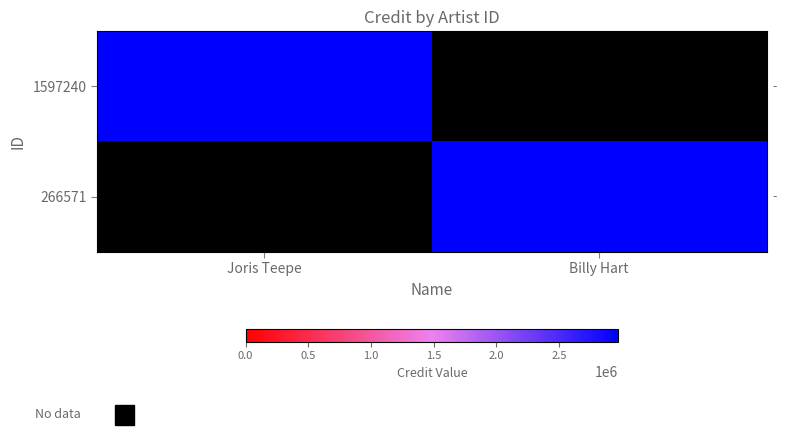

What is the difference between the highest and lowest values at Joris Teepe?

2971112